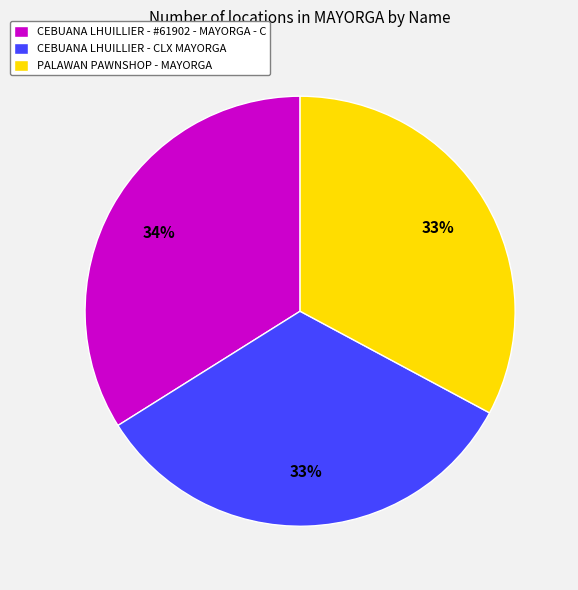

Combined, do CEBUANA LHUILLIER - CLX MAYORGA and CEBUANA LHUILLIER - #61902 - MAYORGA - C account for over 50%?

Yes